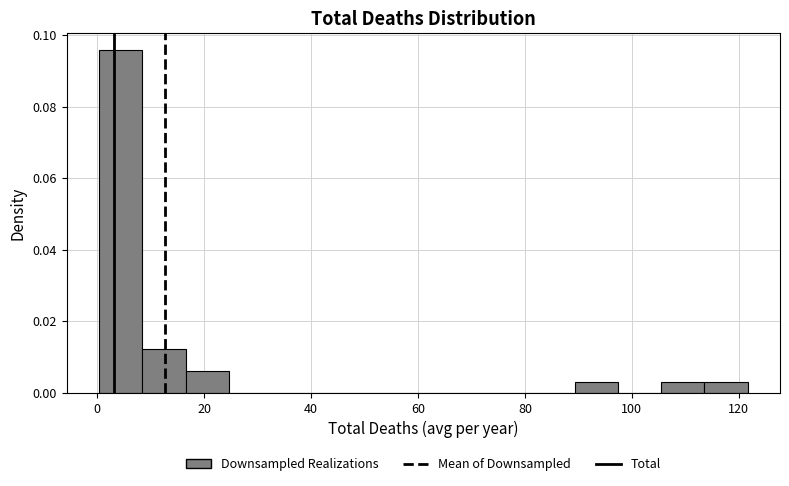

Reading left to right, list every bar in this chart as the range it spans on the x-axis followed by its height. Neither the bar edges nor the heights are printed on the chart, so give them approximately, as read against the axes.

0 to 8: 0.096
8 to 16: 0.012
16 to 24: 0.006
24 to 32: 0
32 to 40: 0
40 to 48: 0
48 to 56: 0
56 to 66: 0
66 to 74: 0
74 to 82: 0
82 to 90: 0
90 to 98: 0.004
98 to 106: 0
106 to 114: 0.004
114 to 122: 0.004